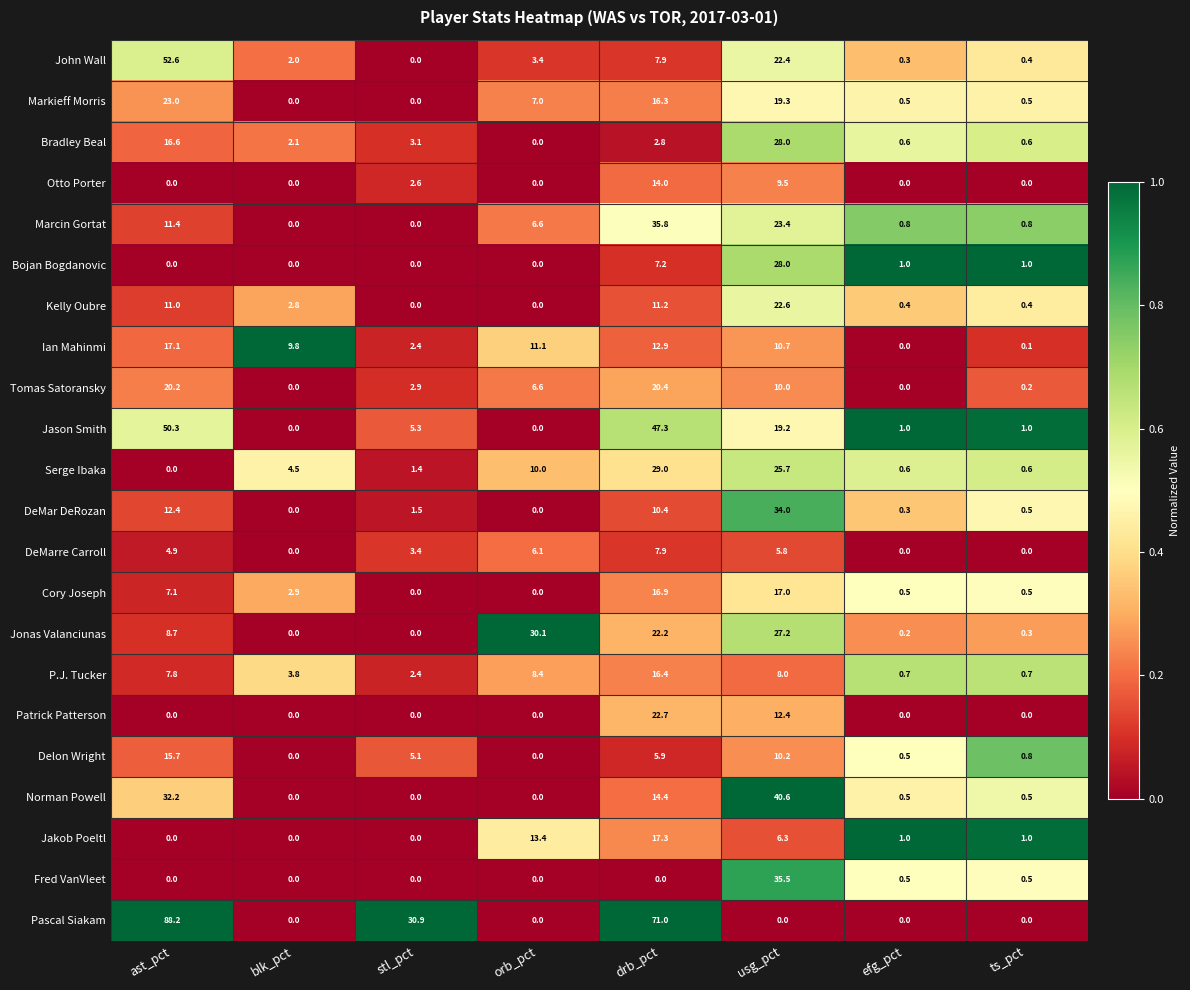

What is the highest value of the Pascal Siakam series?

88.2